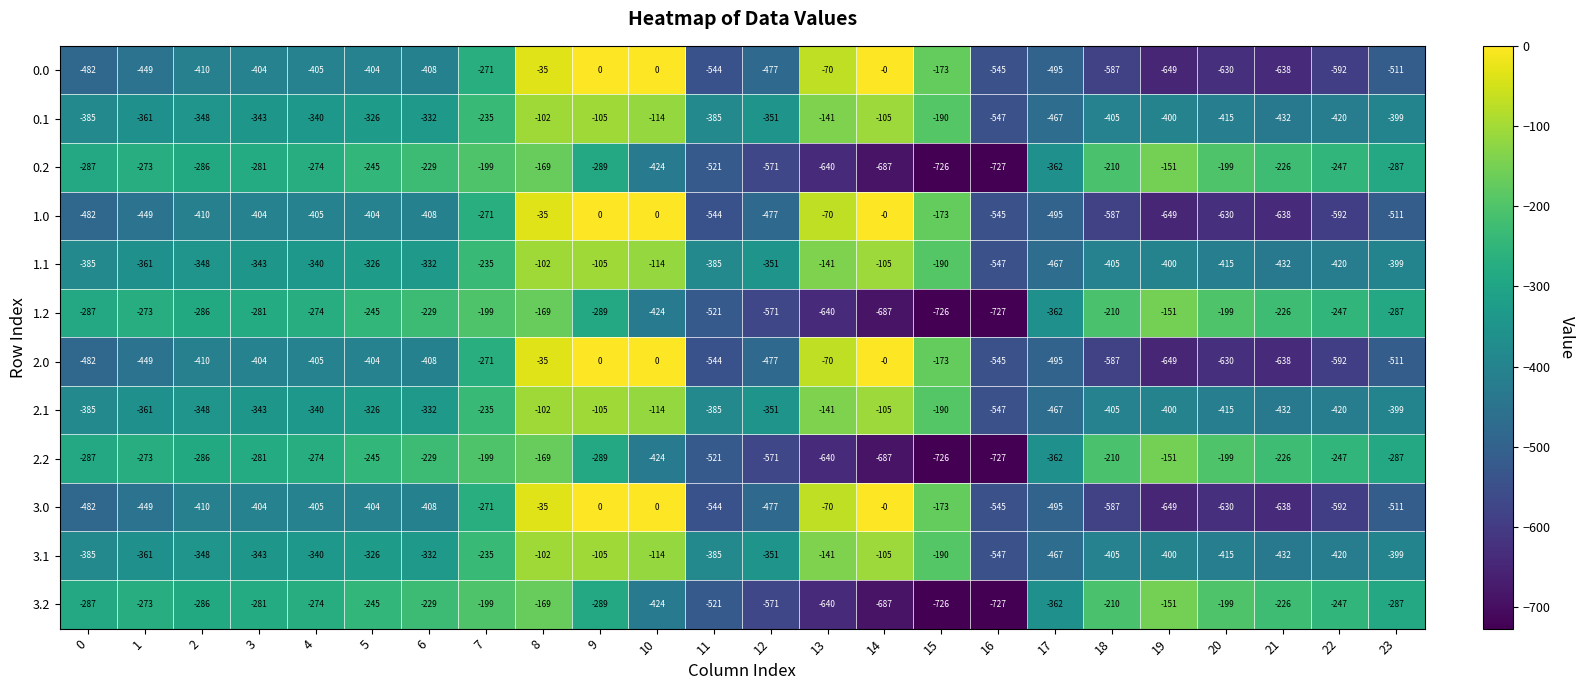

How many series are shown in this chart?

12